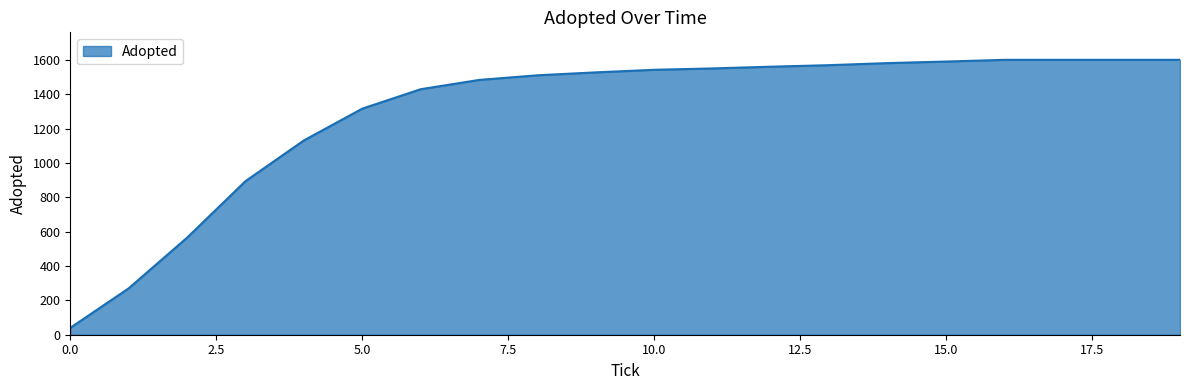

What is the difference between the maximum and minimum values?

1560